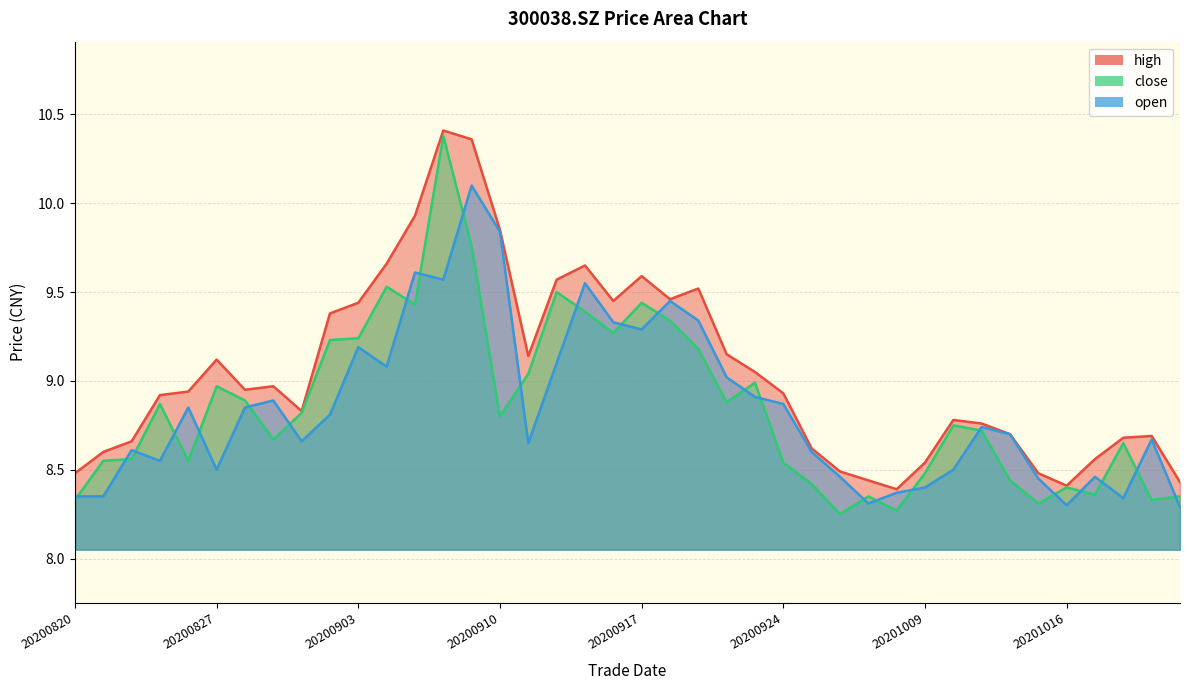

What is the value of the open point at the 3rd from the left?

8.6